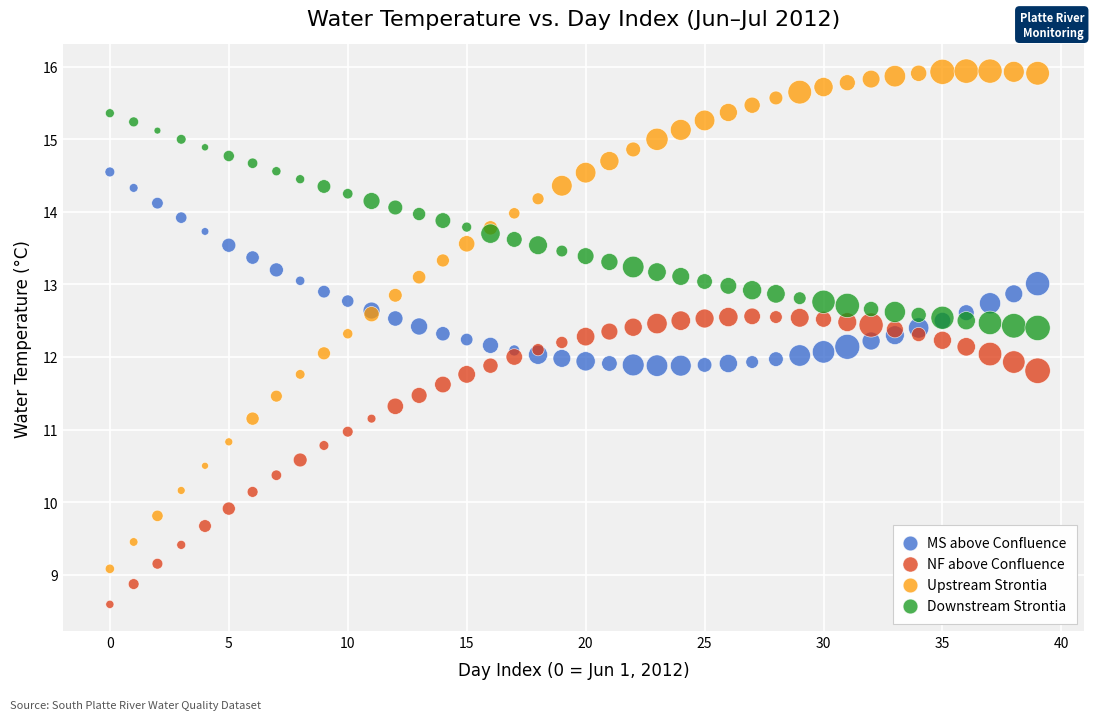

Which series has the largest Y range (max minus min)?

Upstream Strontia